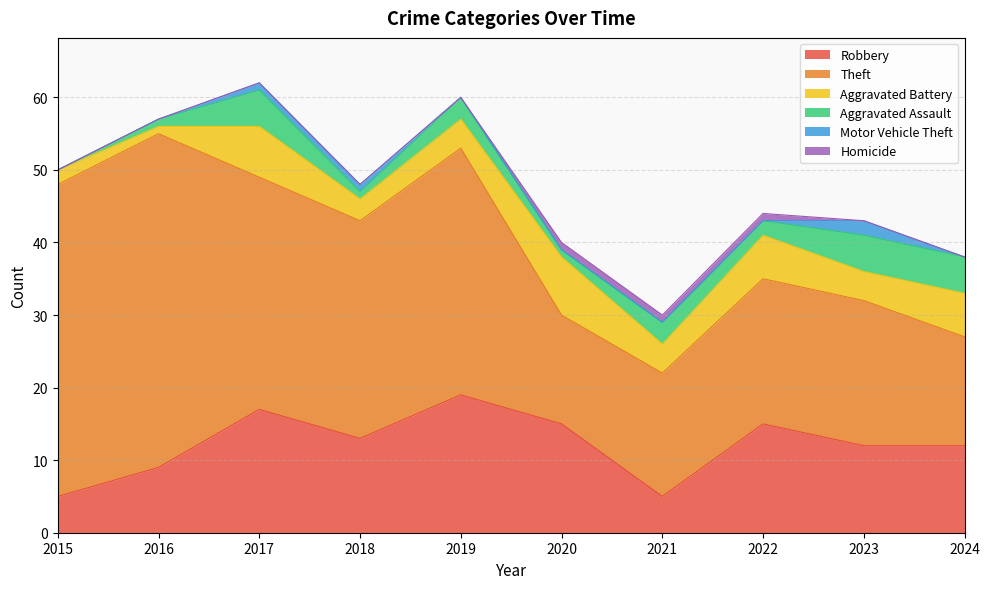

True or false: Homicide has a value of 0 at 2024.

True